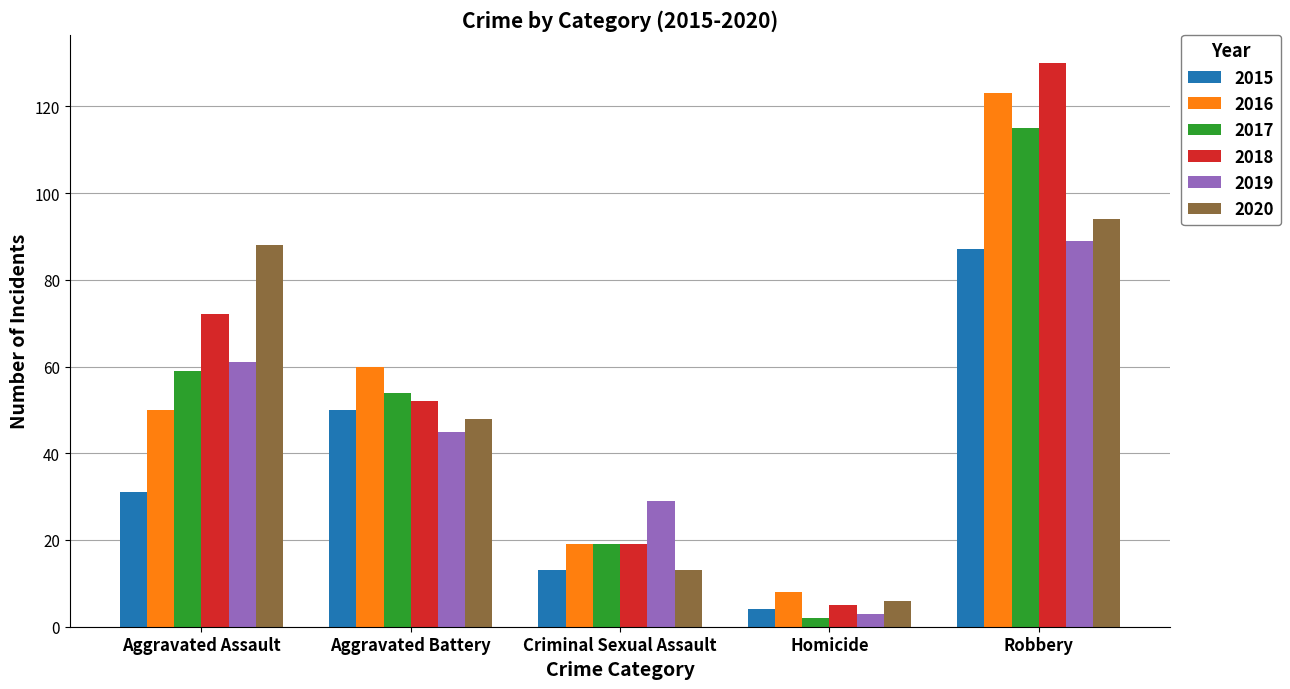

What is the difference between the maximum and second lowest values in the 2015 series?

74